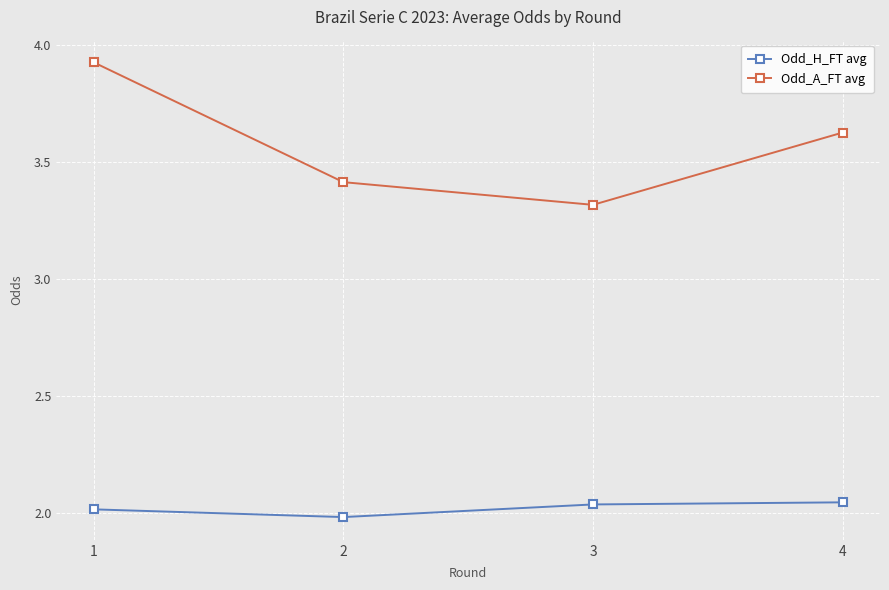

True or false: Odd_A_FT avg and Odd_H_FT avg cross at least once.

False